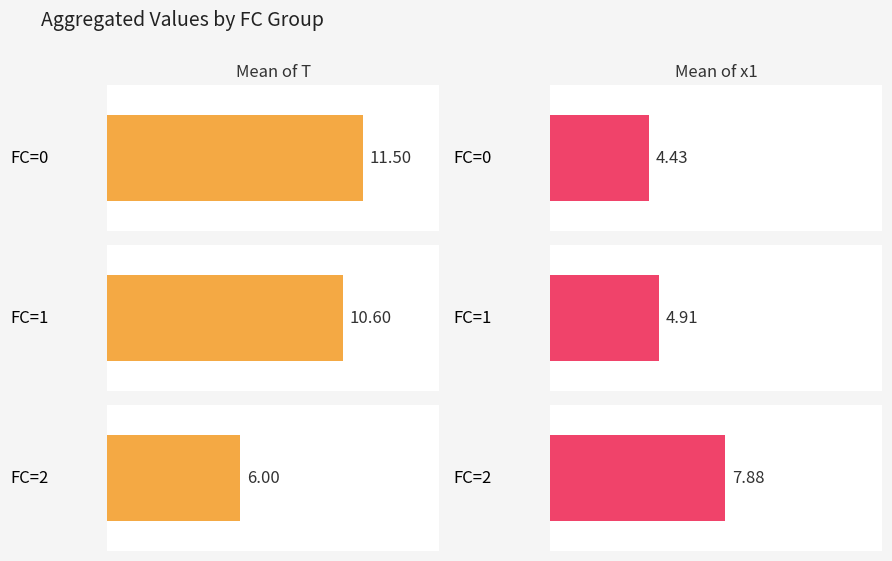

What is the highest value of the Mean of x1 series?

7.9